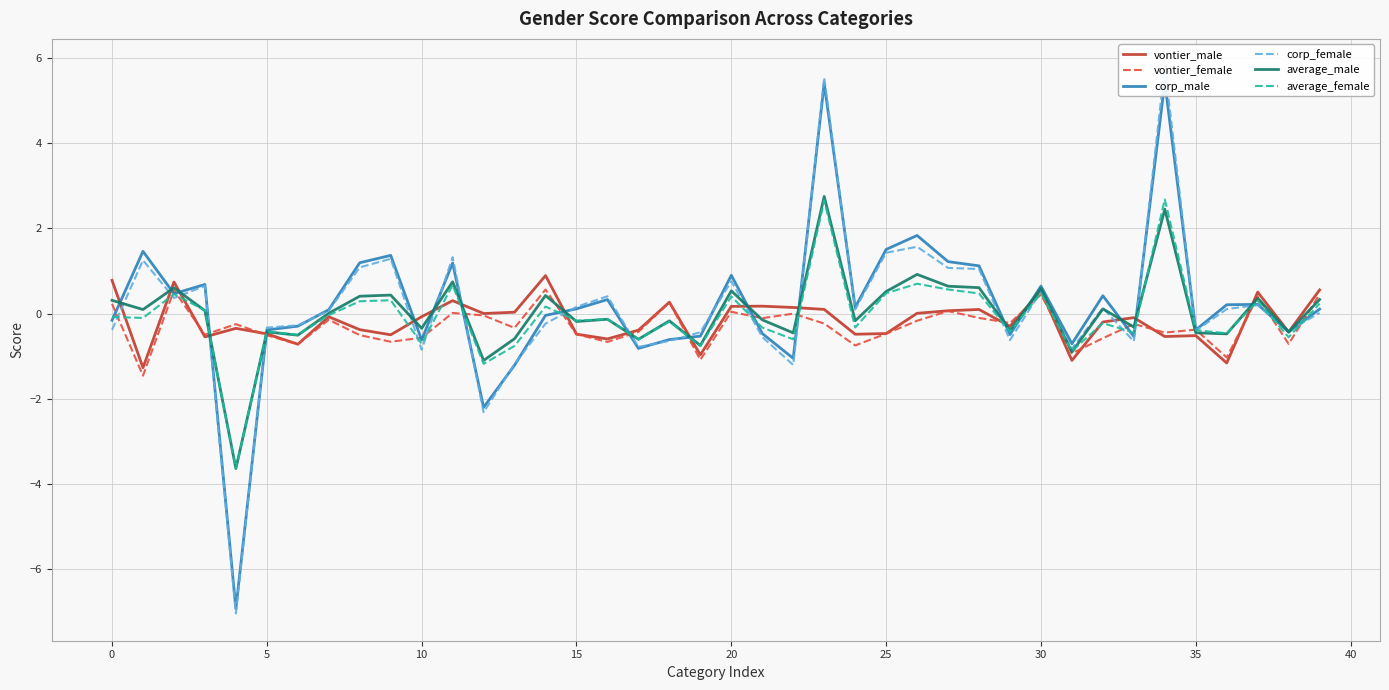

What is the difference between the maximum and minimum values in the vontier_male series?

2.2